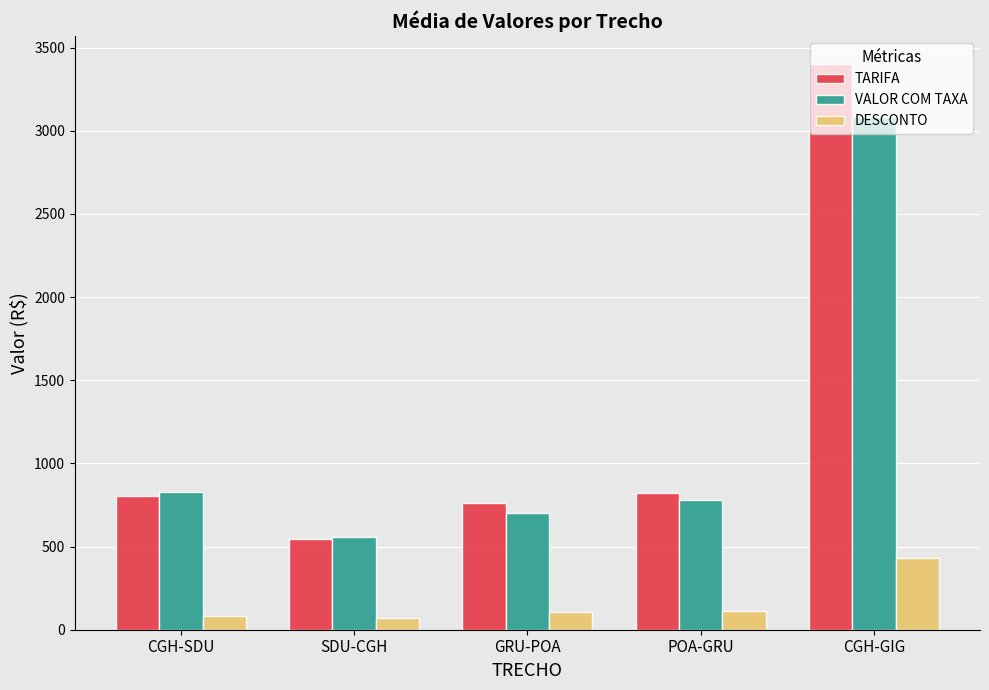

How many data points does each series have?

5